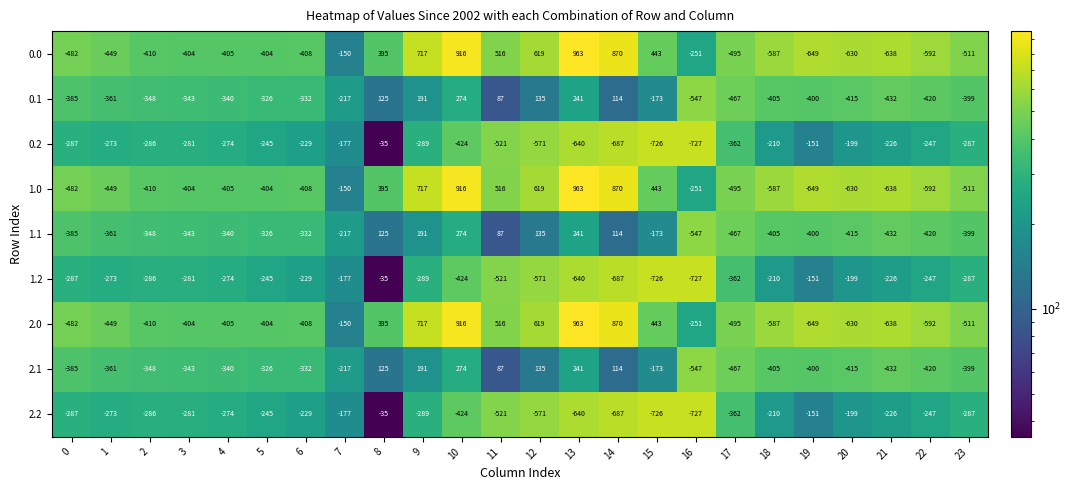

What is the maximum value shown in the chart?

963